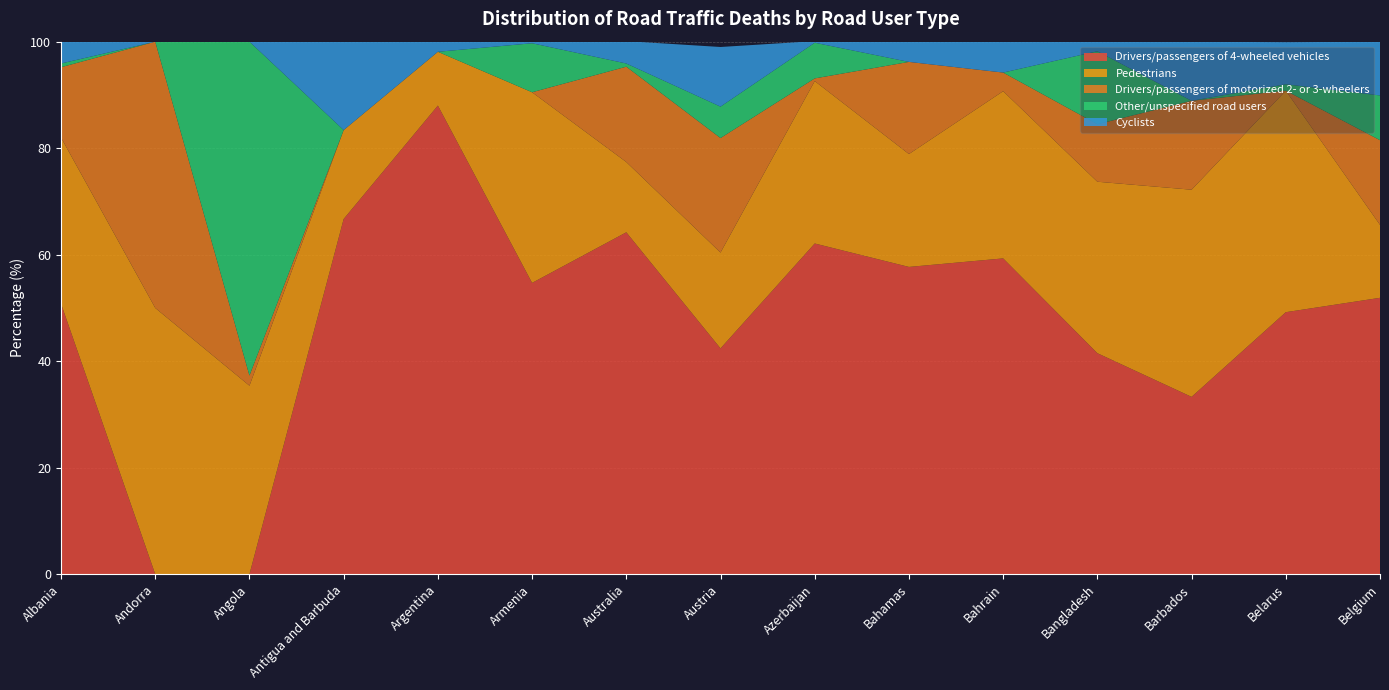

Reading right to left, what are all the values shown in this chart?

Drivers/passengers of 4-wheeled vehicles: 51.9	49.2	33.3	41.5	59.3	57.7	62.1	42.4	64.2	54.7	88.0	66.7	0.0	0.0	50.8
Pedestrians: 13.7	41.6	38.9	32.2	31.4	21.2	30.5	18.0	13.2	35.8	10.1	16.7	35.4	50.0	31.2
Drivers/passengers of motorized 2- or 3-wheelers: 15.9	0.0	16.7	10.8	3.5	17.3	0.5	21.5	17.9	0.0	0.0	0.0	1.9	50.0	13.2
Other/unspecified road users: 8.4	1.2	0.0	13.7	0.0	0.0	6.7	5.9	0.6	9.2	0.0	0.0	62.7	0.0	0.7
Cyclists: 10.1	7.9	11.1	1.8	5.8	3.8	0.3	11.2	4.2	0.3	2.0	16.7	0.0	0.0	4.1